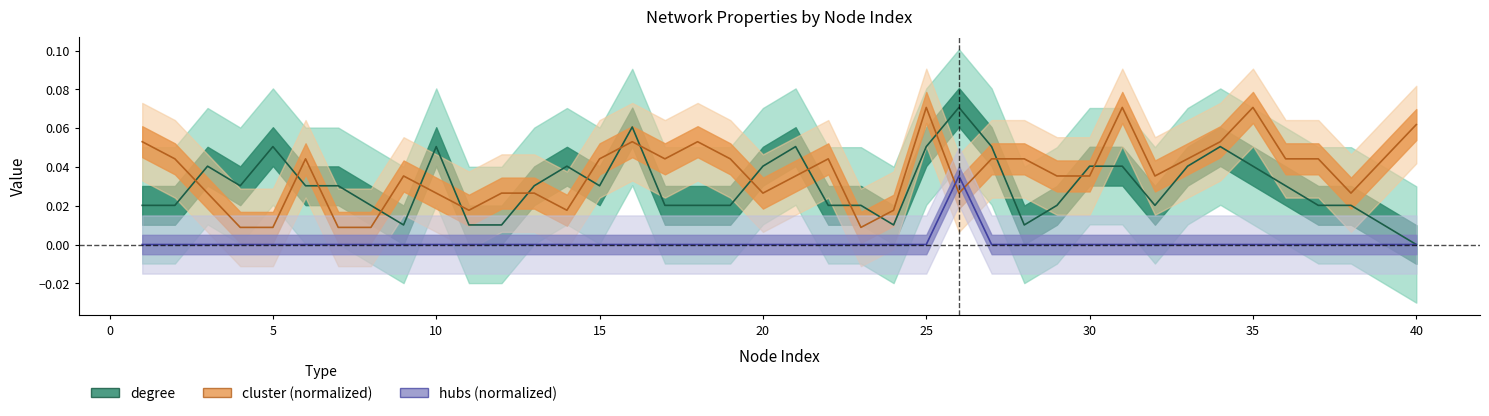

What are all the series names shown in the legend?

degree, cluster, hubs